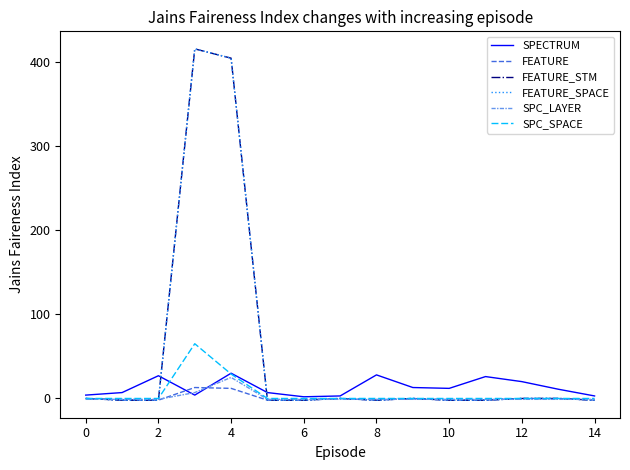

Is this an area chart (filled region under the line)?

No